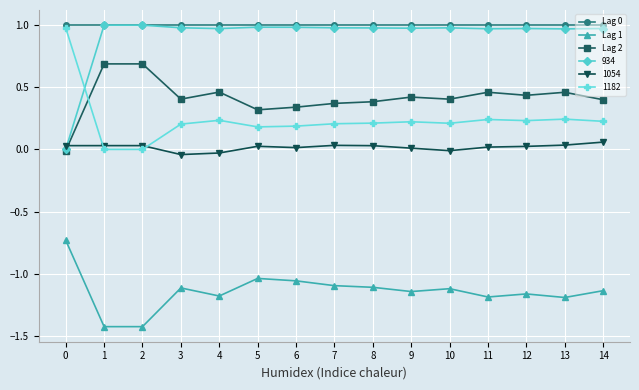

Is the value of Lag 1 at 9 greater than the value of Lag 0 at 13?

No